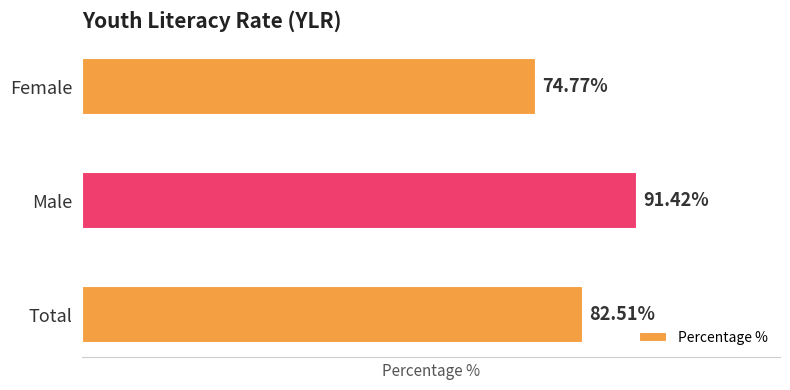

List the labels in order of value, smallest first.

Female, Total, Male